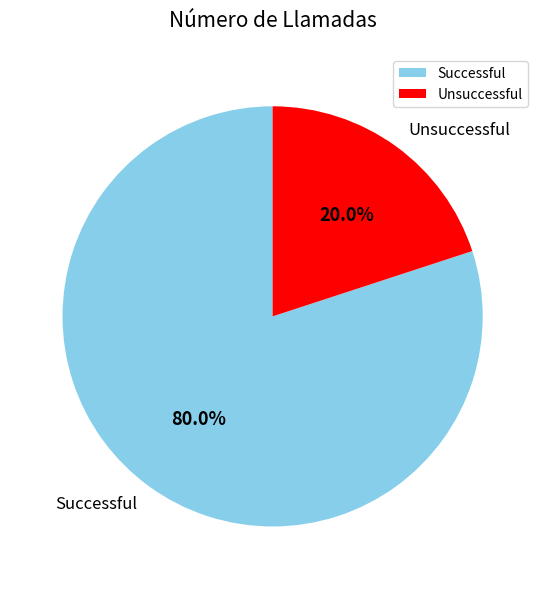

To the nearest percent, what is the difference between the largest and smallest slice percentages?

60%